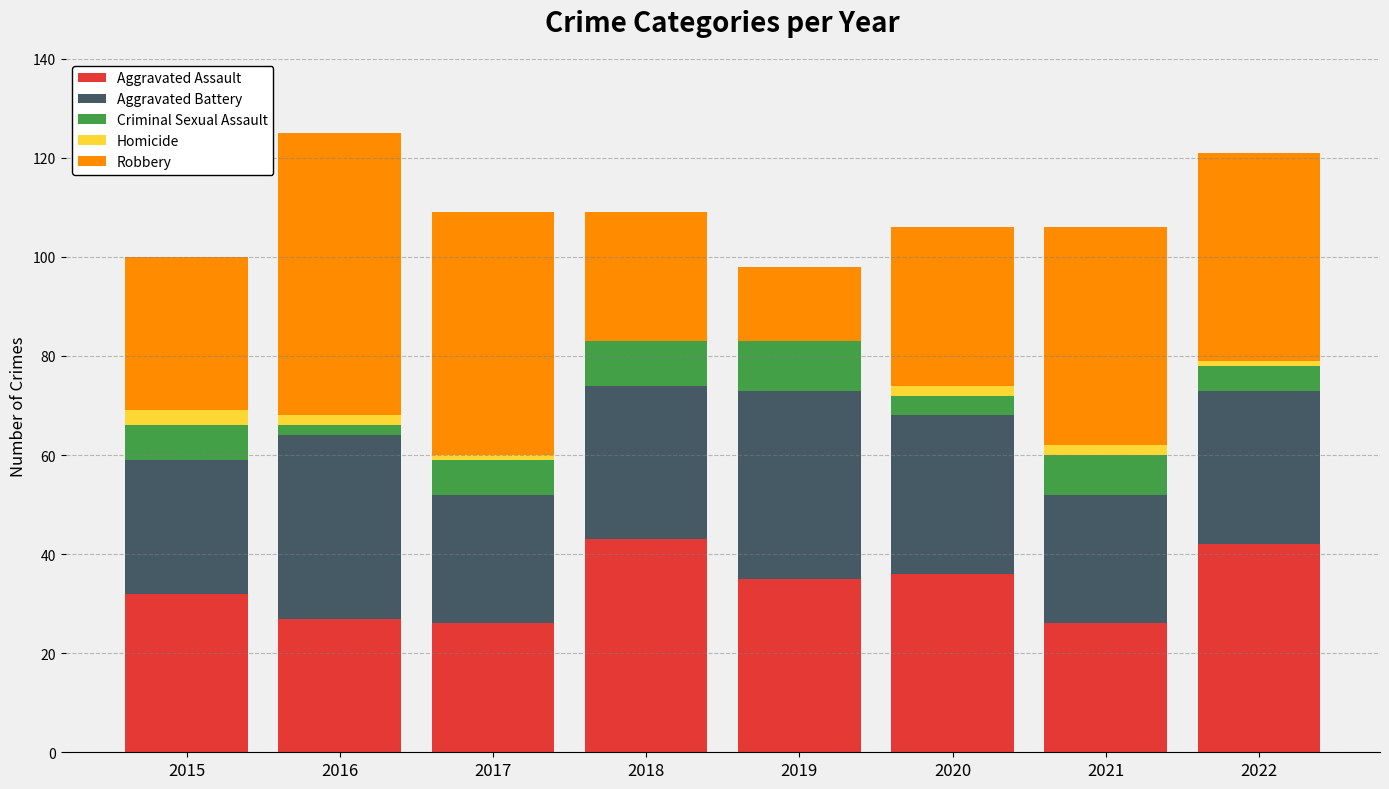

What is the total value across all series at 2019?

98